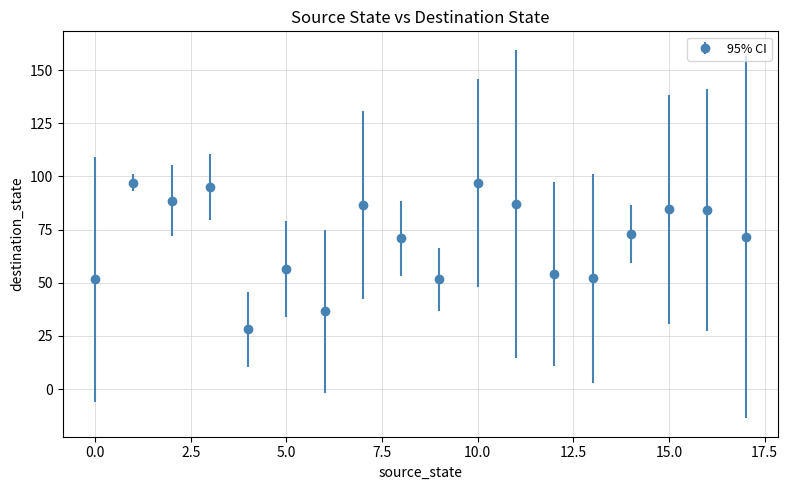

What is the minimum value shown in the chart?

28.0